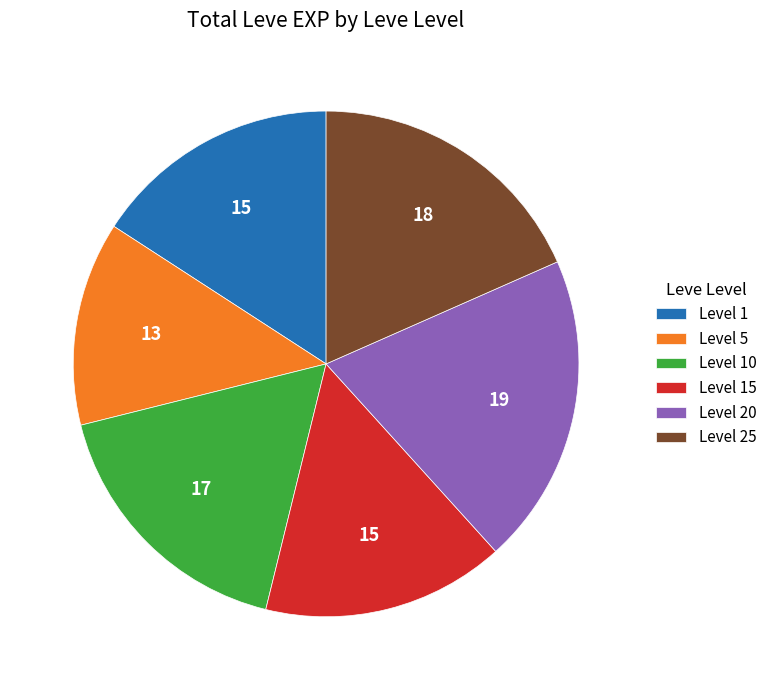

Does Level 15 represent more than half of the total?

No